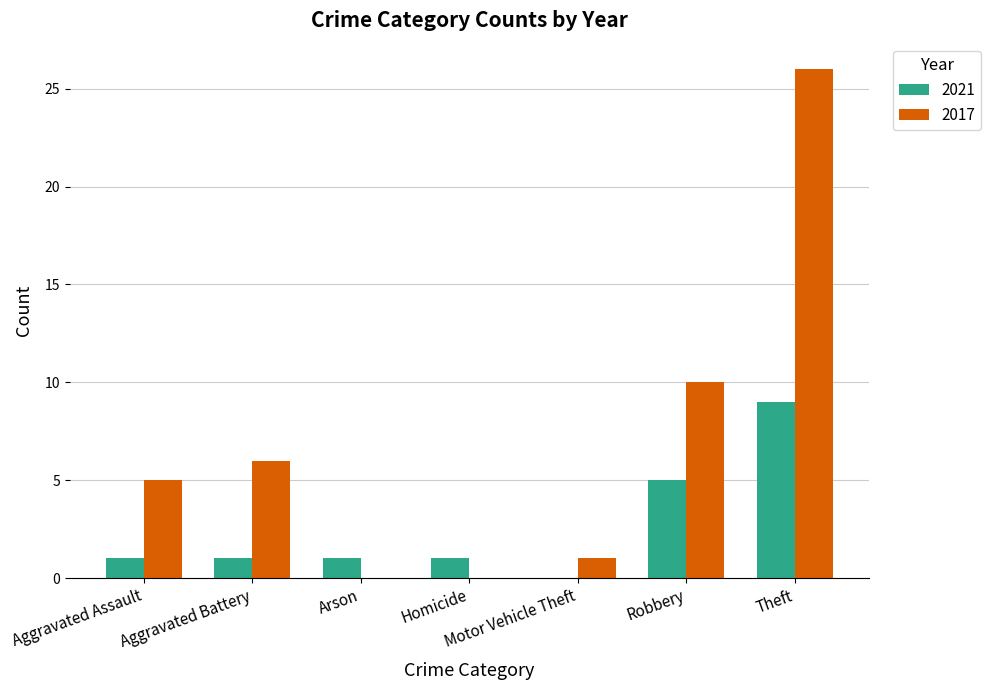

Which series has the largest range (max minus min)?

2017